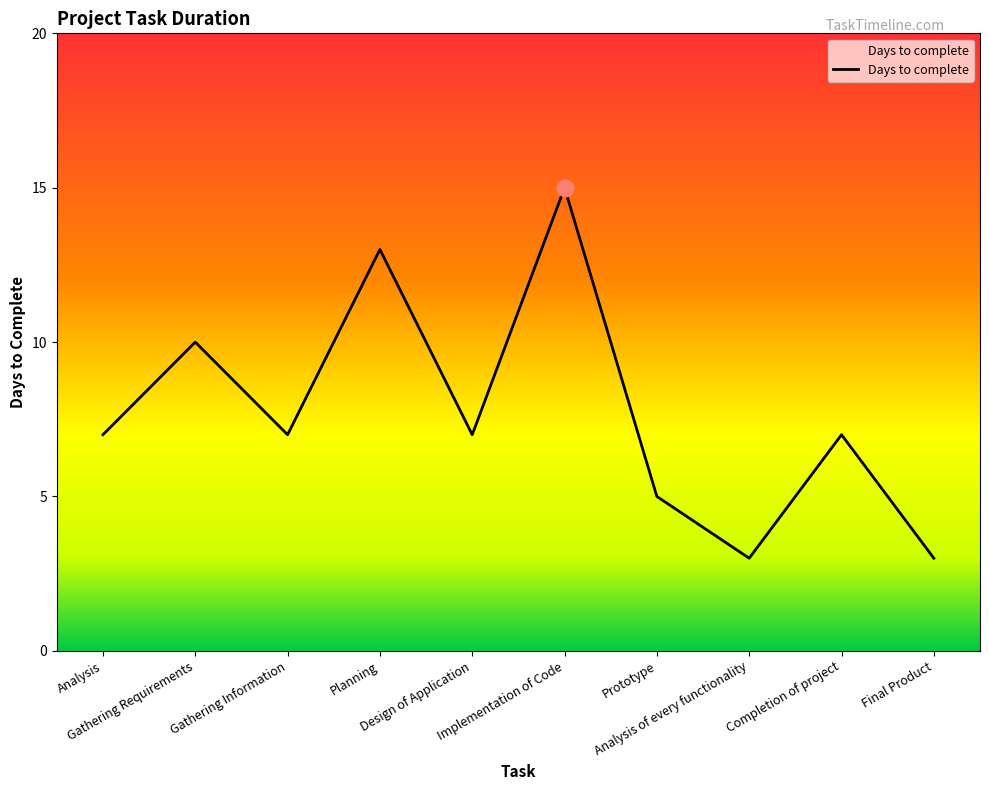

Reading left to right, list all the values displayed in this chart.

Analysis=7	Gathering Requirements=10	Gathering Information=7	Planning=13	Design of Application=7	Implementation of Code=15	Prototype=5	Analysis of every functionality=3	Completion of project=7	Final Product=3